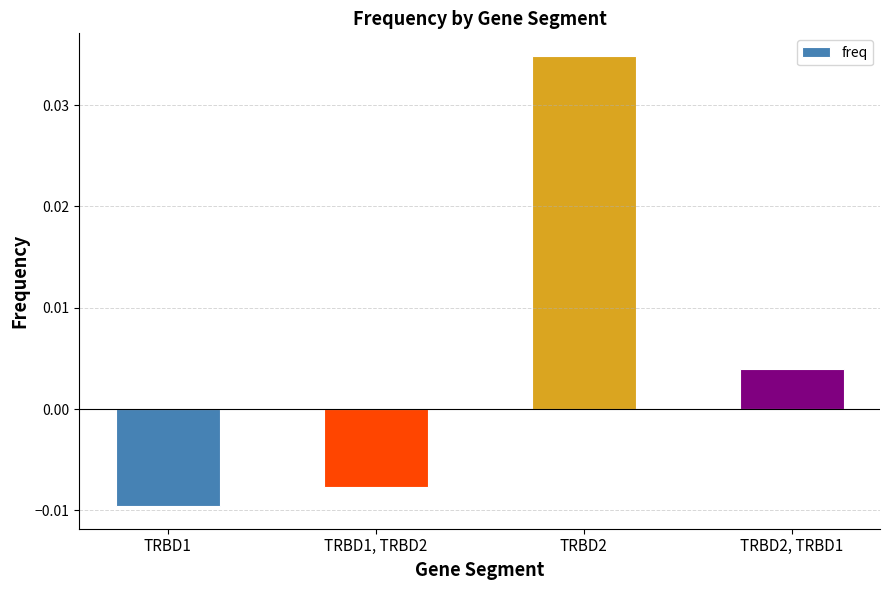

How many positive values are there?

2